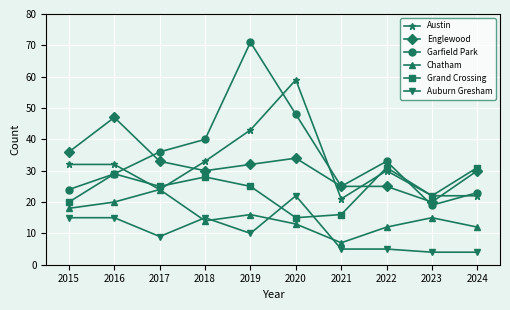

What are all the series names shown in the legend?

Austin, Englewood, Garfield Park, Chatham, Grand Crossing, Auburn Gresham